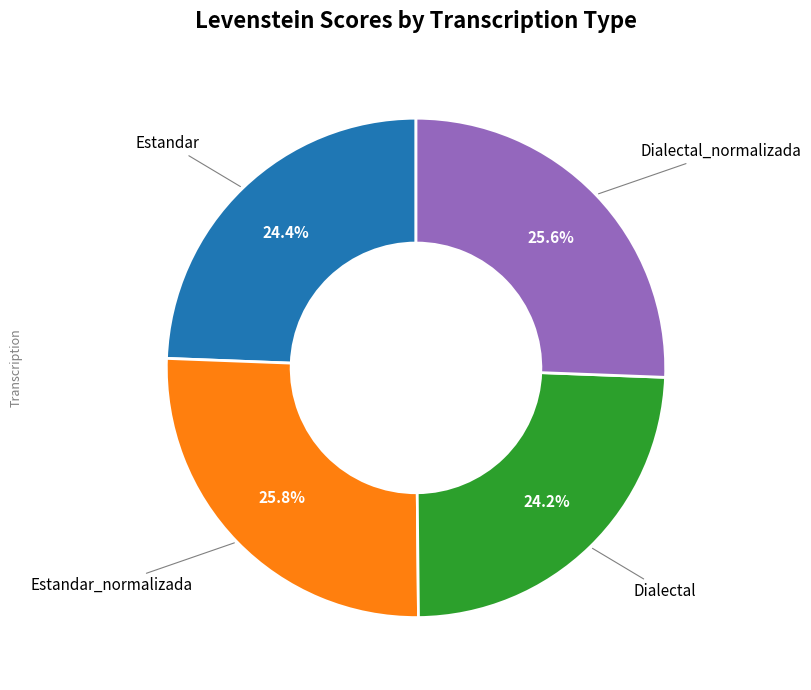

Is there any slice that represents more than half of the pie?

No